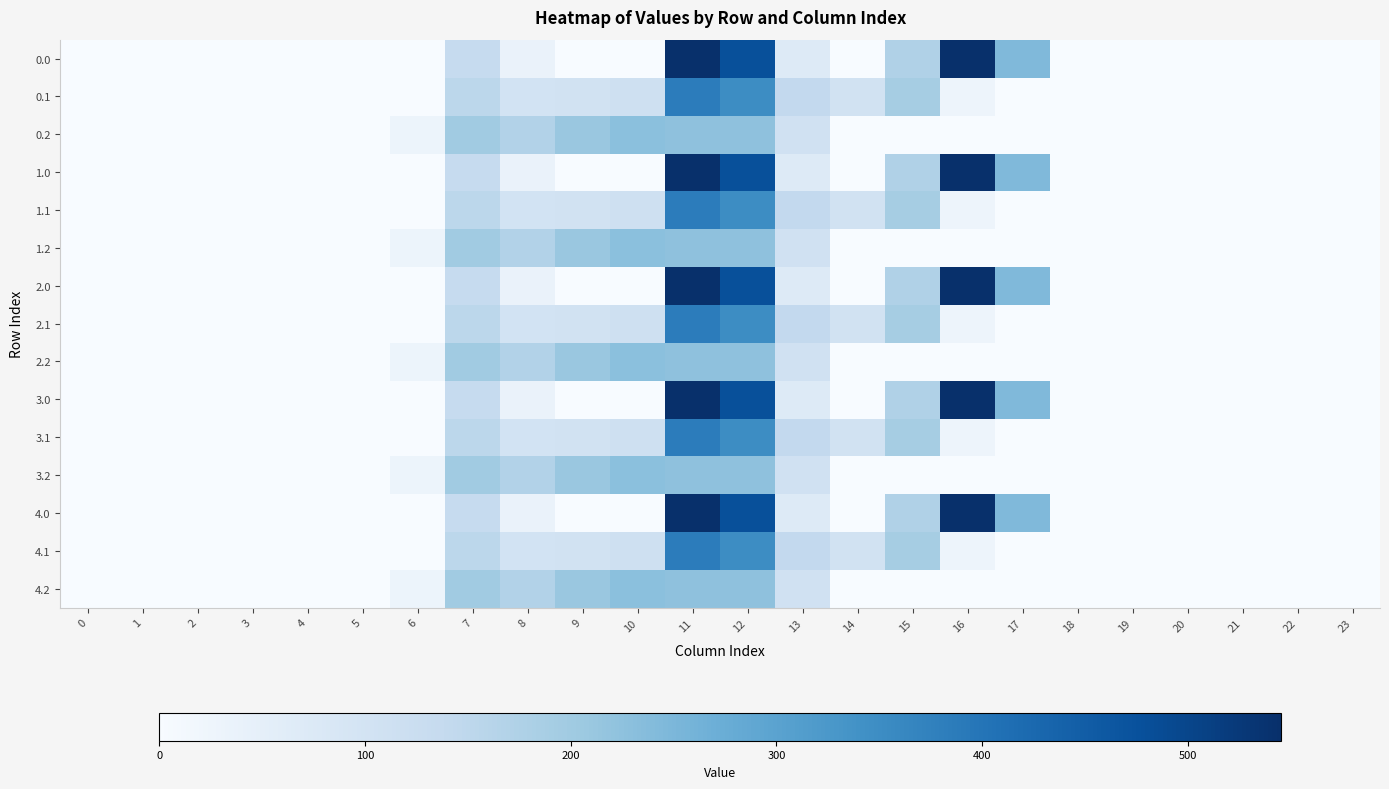

Rank the series by their maximum value, from highest to lowest.

row_0, row_3, row_6, row_9, row_12, row_1, row_4, row_7, row_10, row_13, row_2, row_5, row_8, row_11, row_14